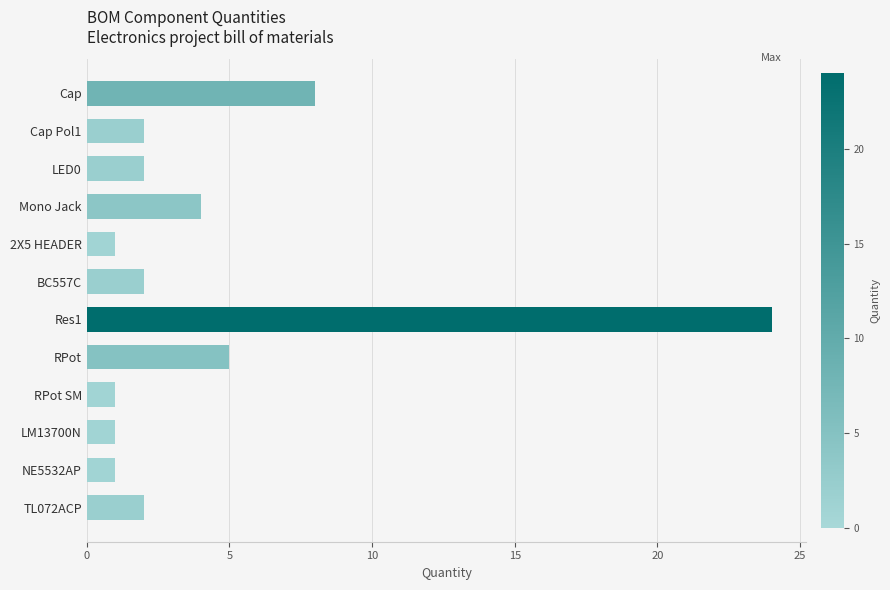

Which has a higher value, Cap Pol1 or RPot SM?

Cap Pol1